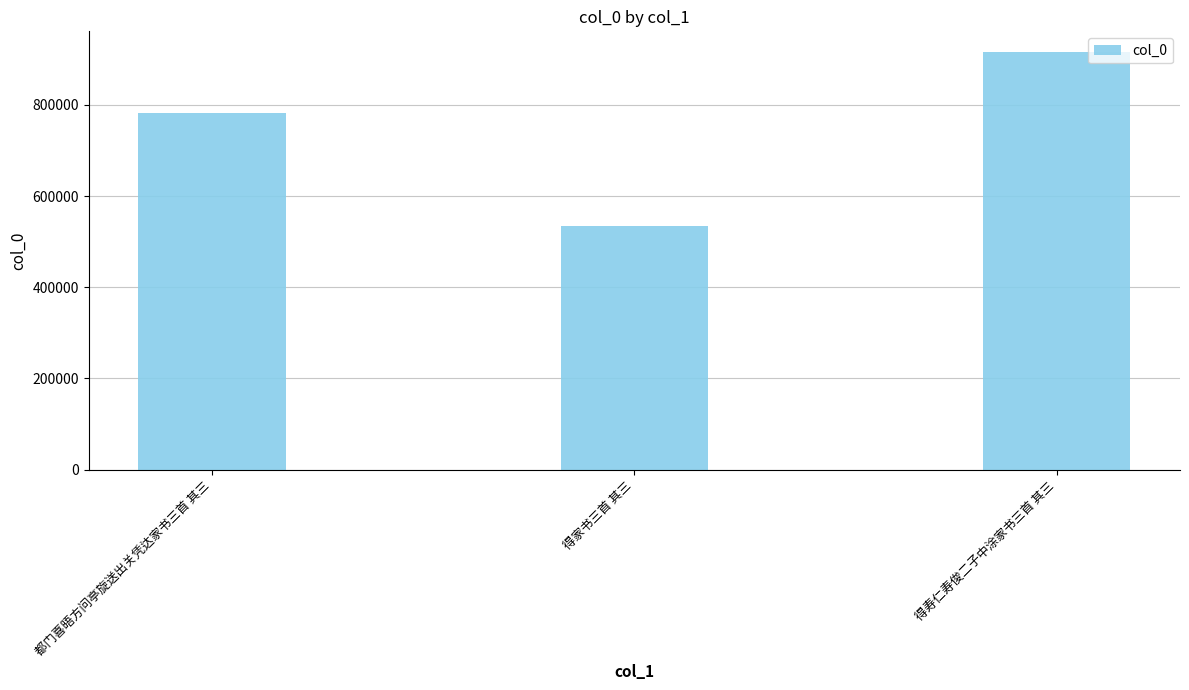

Reading left to right, extract all data points from this chart.

都门喜晤方问亭旋送出关凭达家书三首 其三=782719	得家书三首 其三=535436	得寿仁寿俊二子中涂家书三首 其三=915702